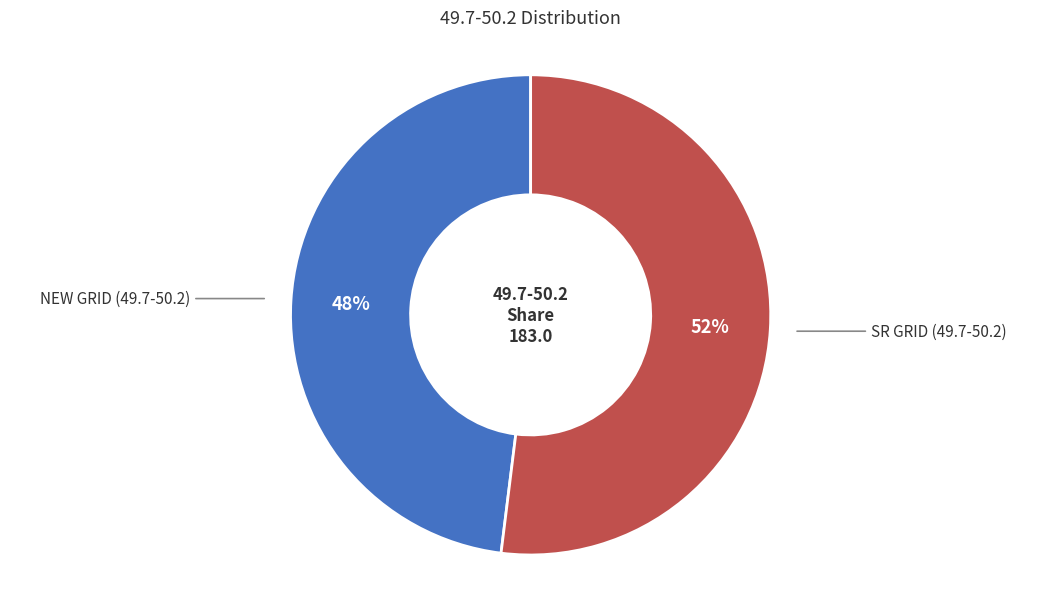

Is there a majority slice in this chart?

Yes